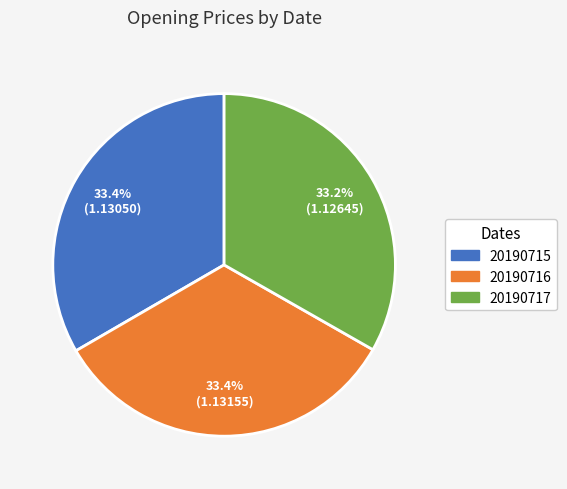

What percentage do 20190715 and 20190716 together represent?

66.8%